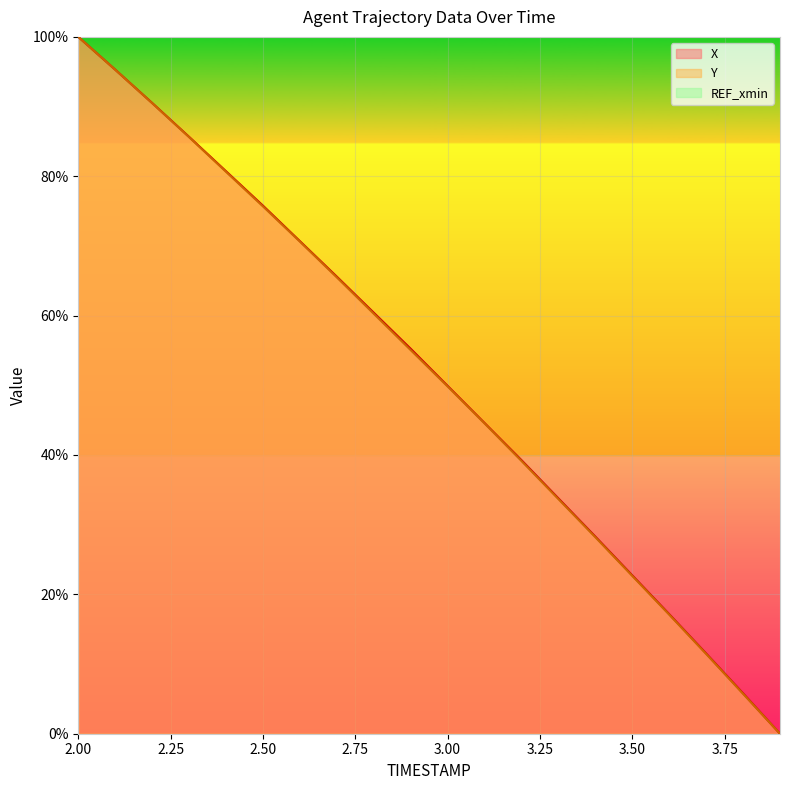

What is the maximum value for X?

100.0